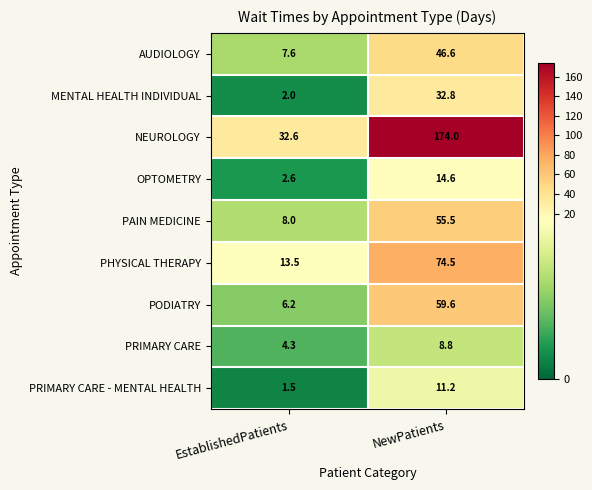

Is it true that PRIMARY CARE - MENTAL HEALTH equals 1.5 at EstablishedPatients?

True